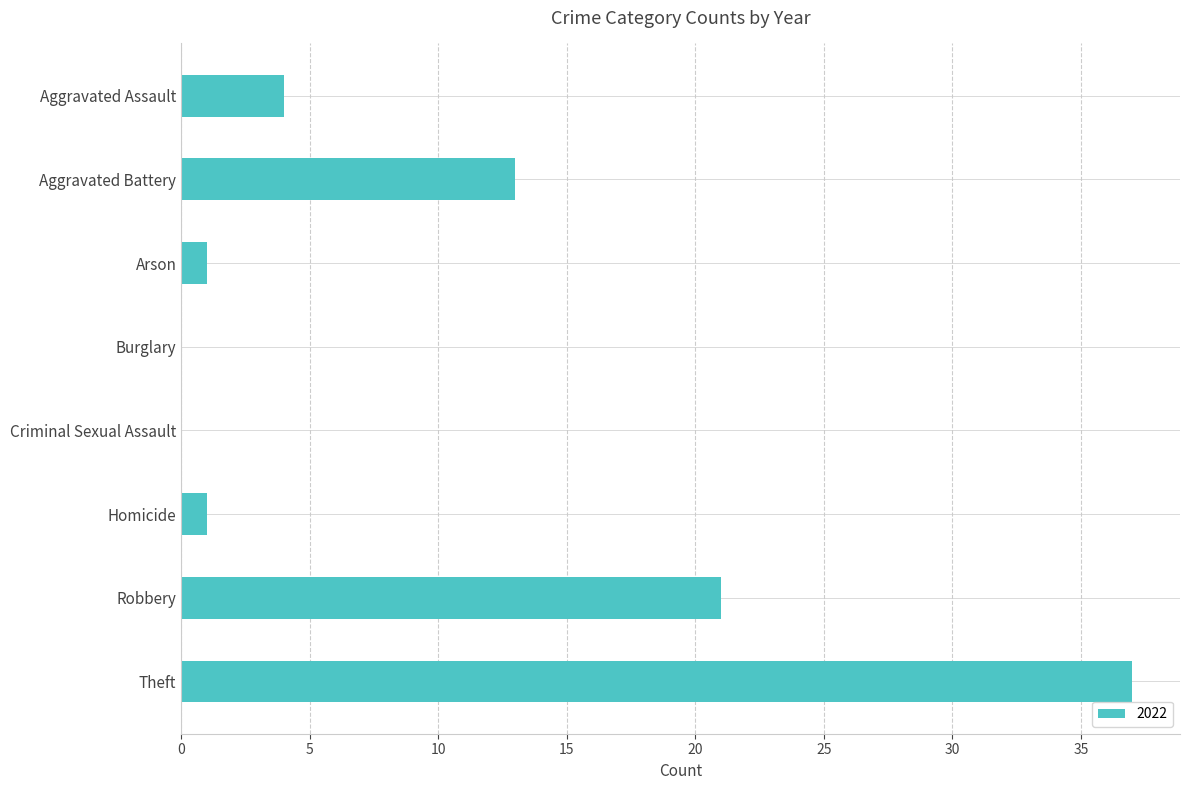

The chart shows a value of 0 at Burglary. True or false?

True